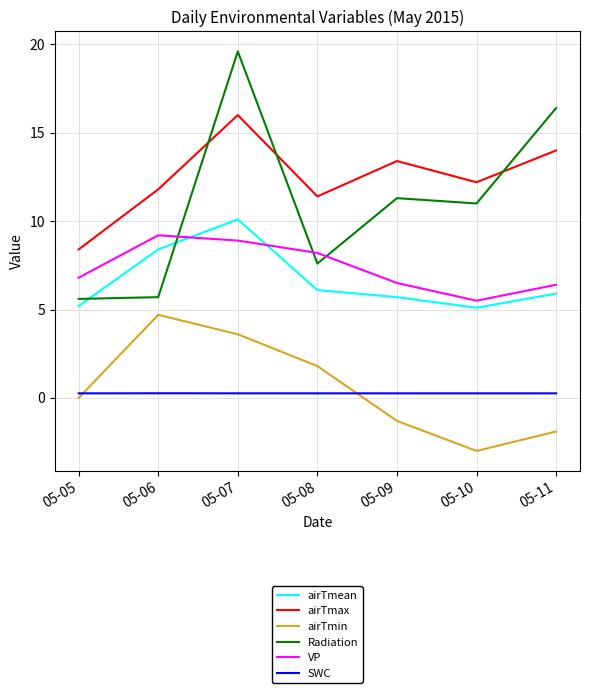

The airTmean series shows 5.9 at 05-11. True or false?

True